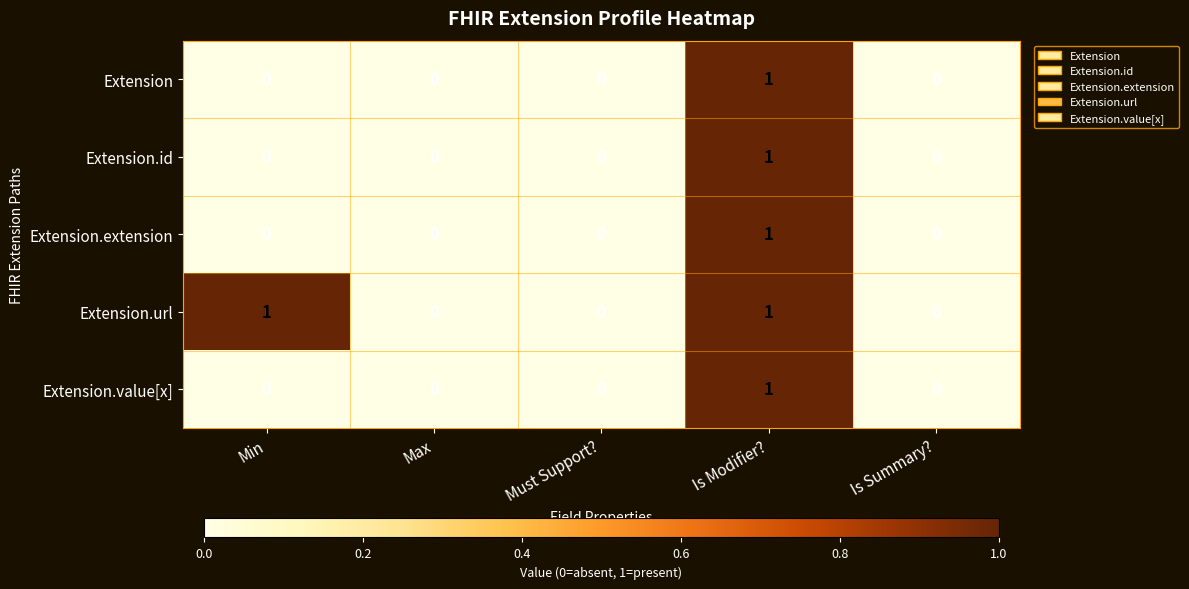

What is the greatest value displayed?

1